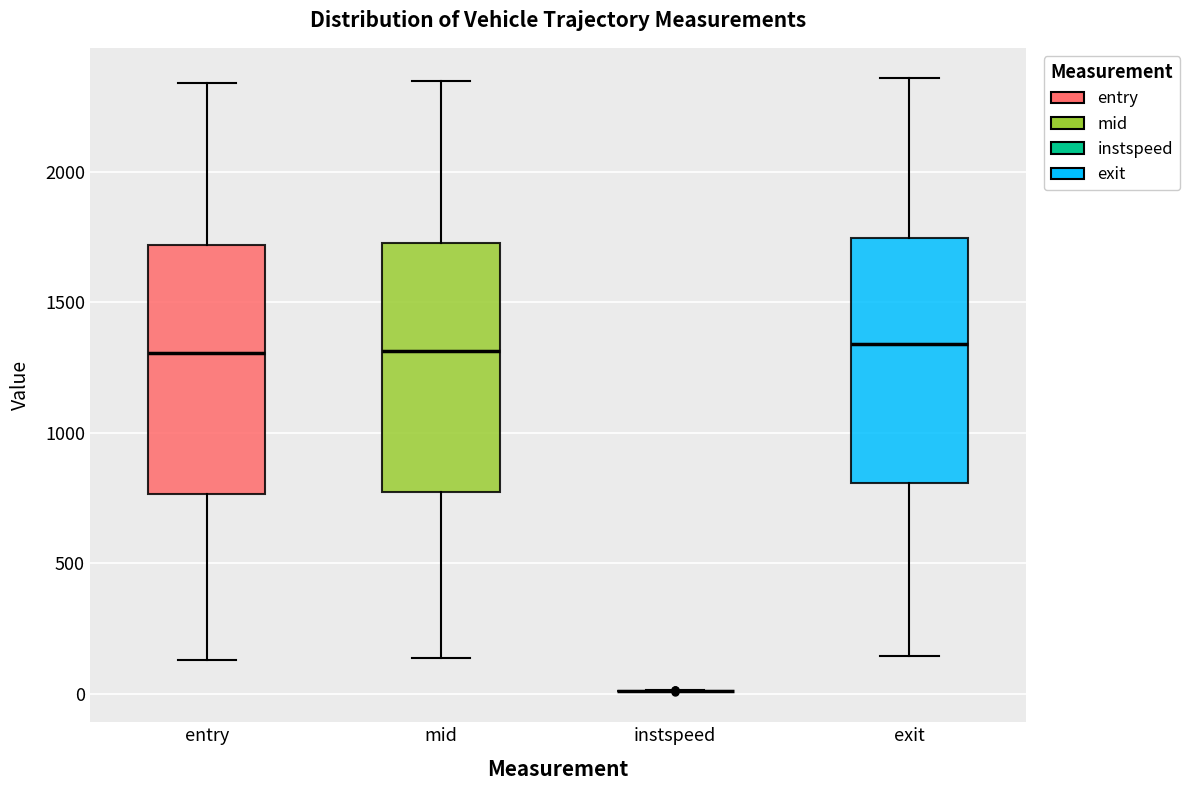

Where does the upper whisker of the box for mid end on the y-axis? The values are not printed on the chart, so give them approximately, as read against the axis.

2350